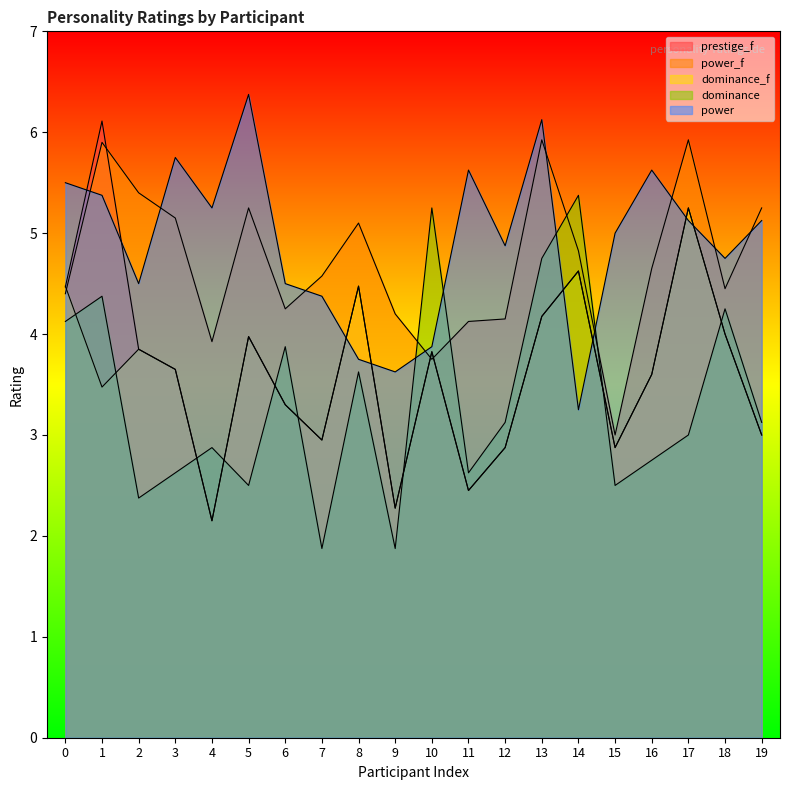

What is the value of the power point at the 6th from the left?

6.4